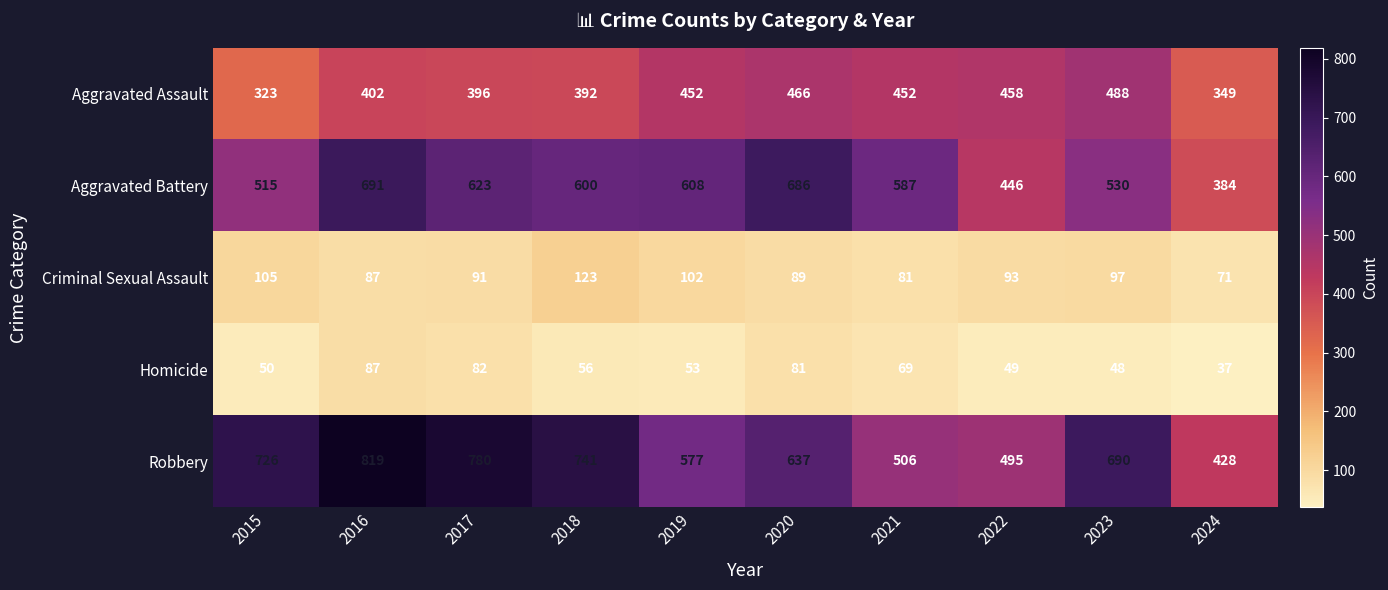

At 2023, list the series in order from smallest to largest.

Homicide, Criminal Sexual Assault, Aggravated Assault, Aggravated Battery, Robbery